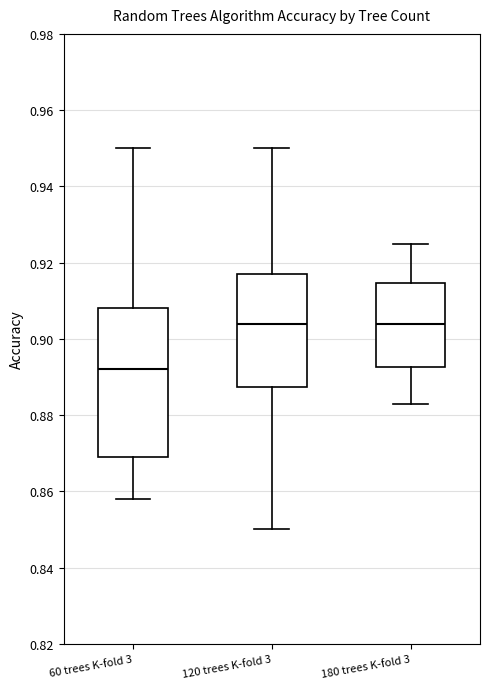

Which box has the lowest median line?

60 trees K-fold 3